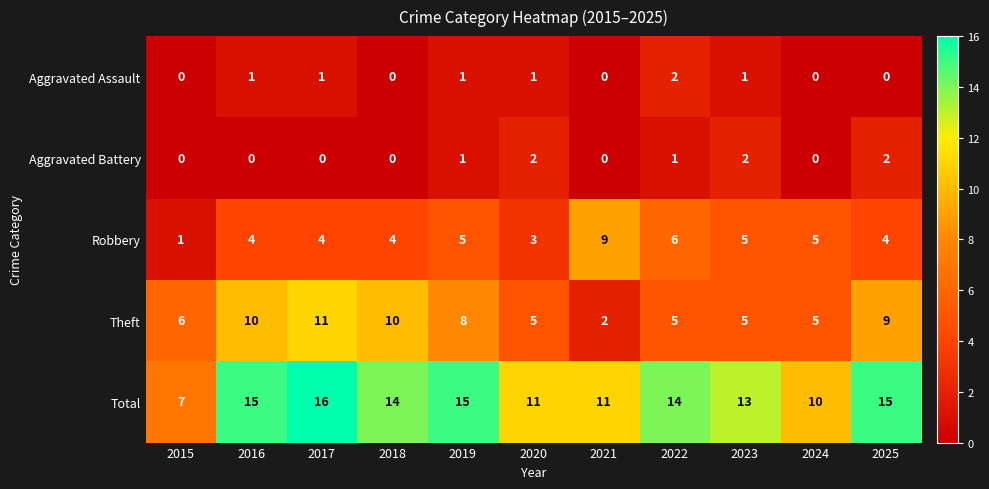

Where is Theft nearest to the value 6?

2015